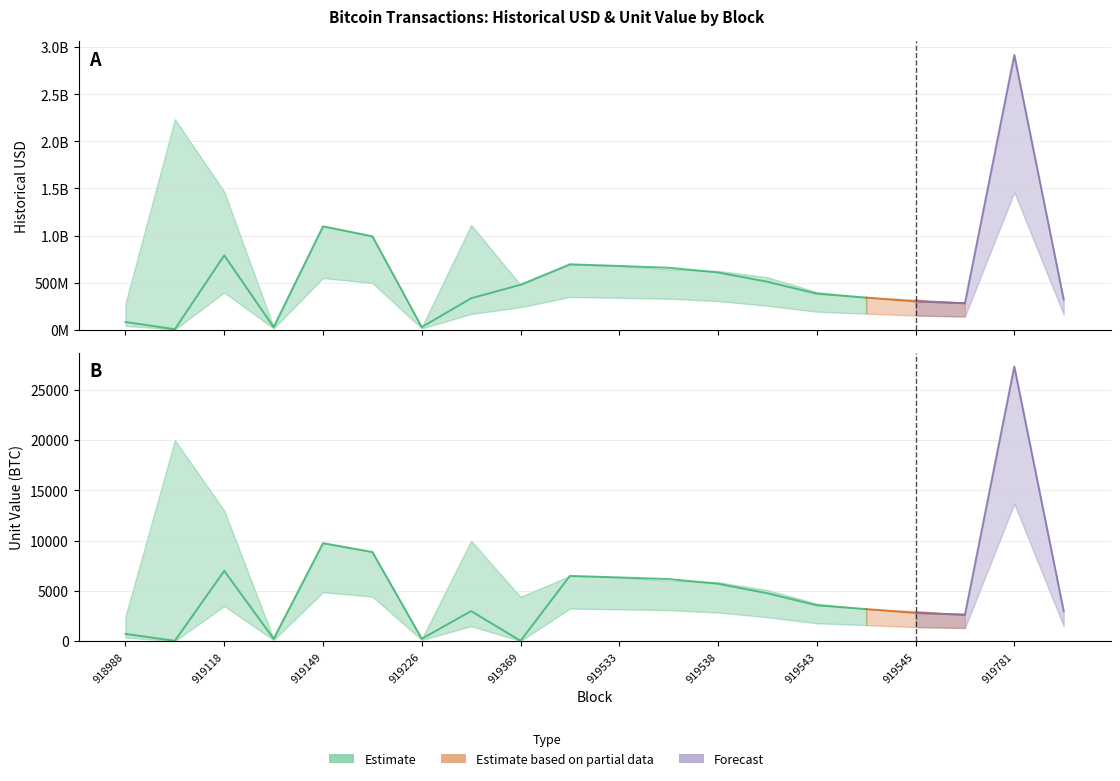

Where is historical_usd_hi nearest to the value 1472209094?

919118